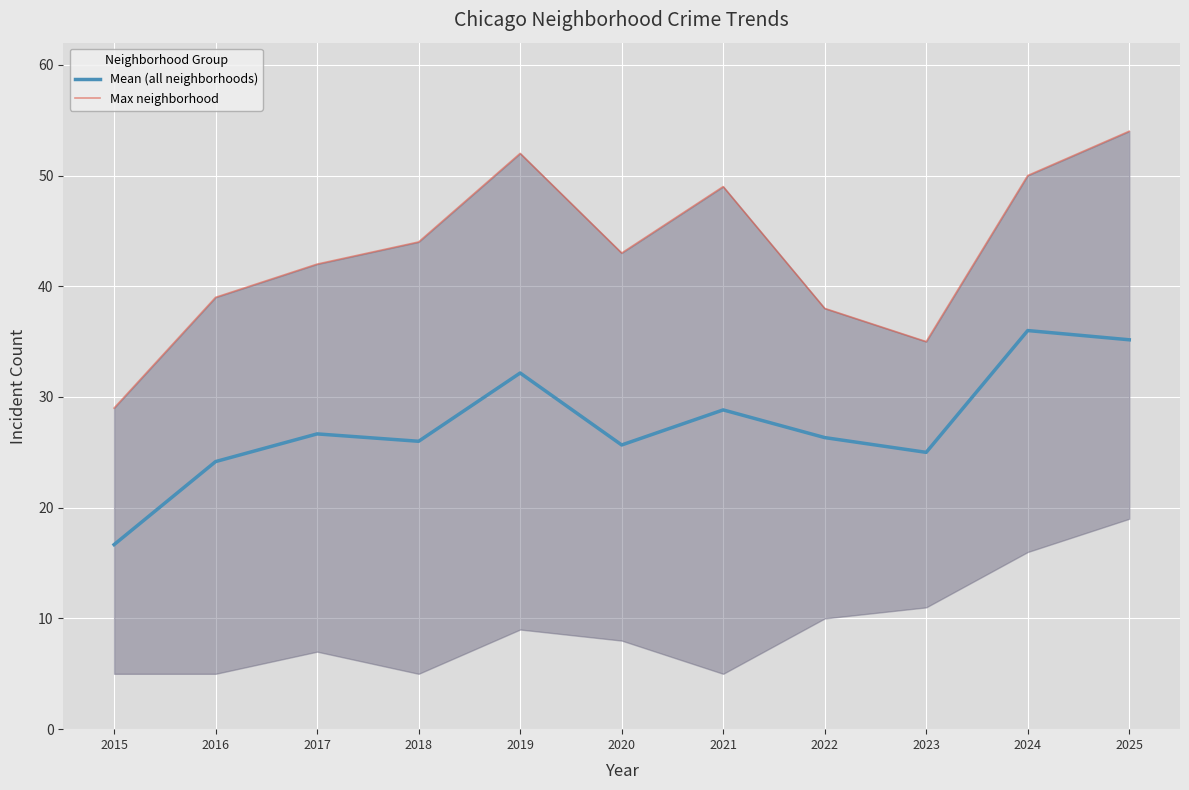

Count the number of categories in the chart.

11